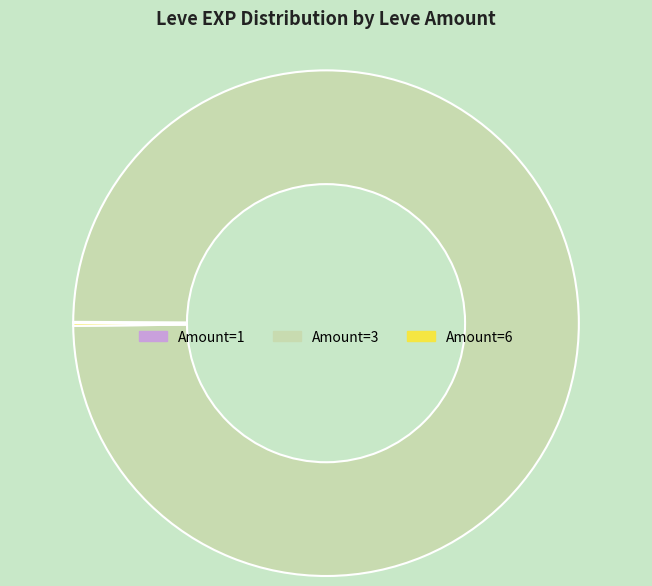

Is there a majority slice in this chart?

Yes